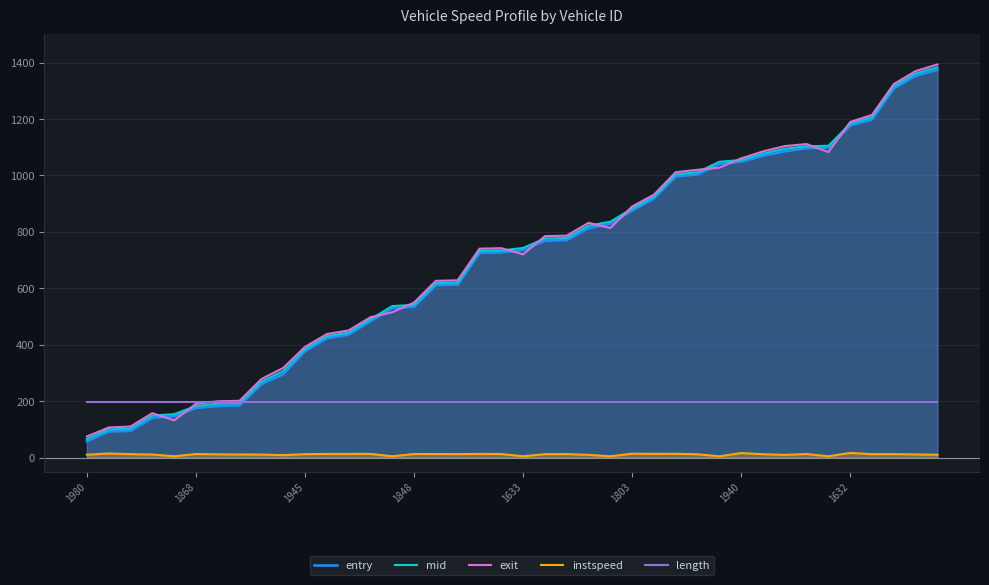

What is the highest value of the exit series?

1393.2